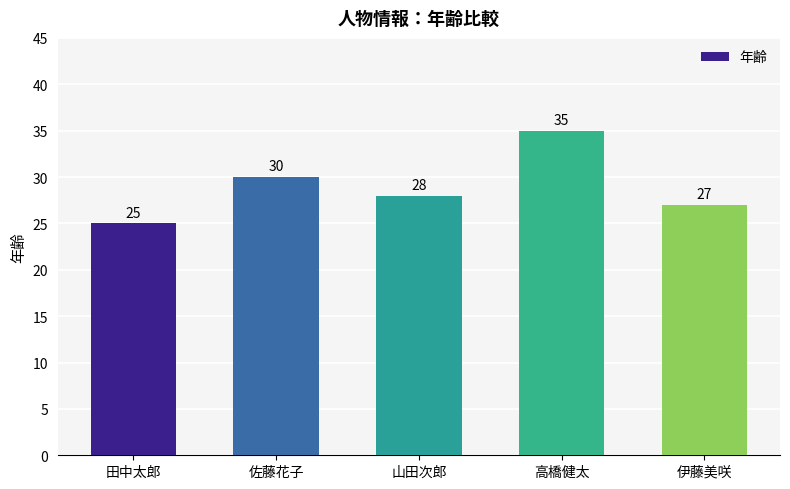

Count the number of data series in this chart.

1